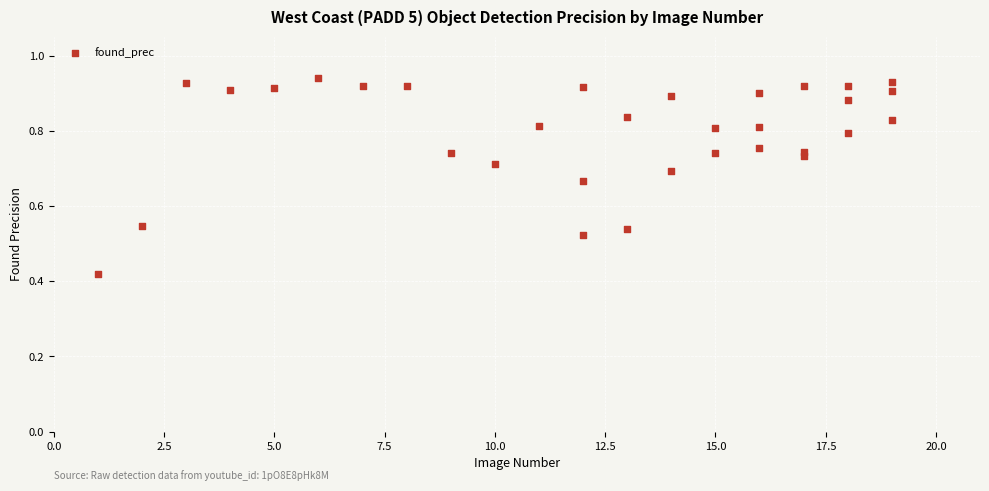

What is the range of X values (max minus min)?

18.0